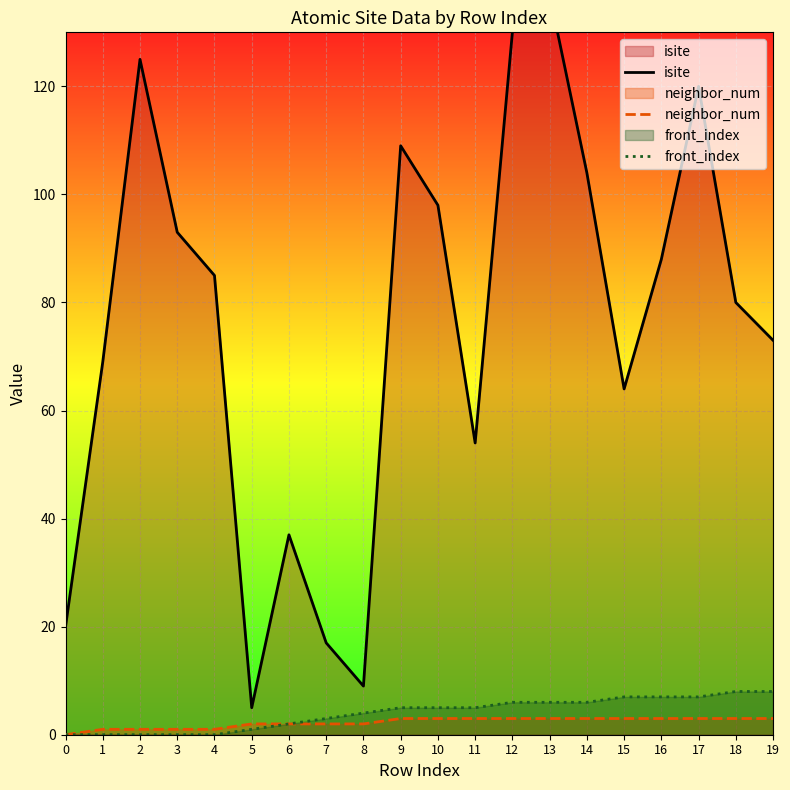

Which series has the largest range (max minus min)?

isite